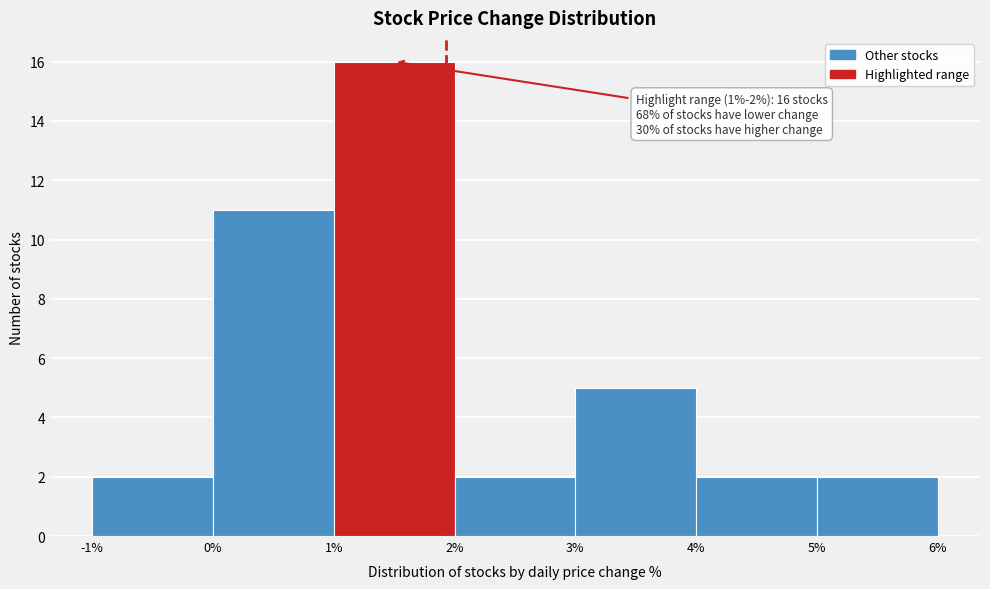

Over which range of the x-axis is the bar tallest?

1% to 2%